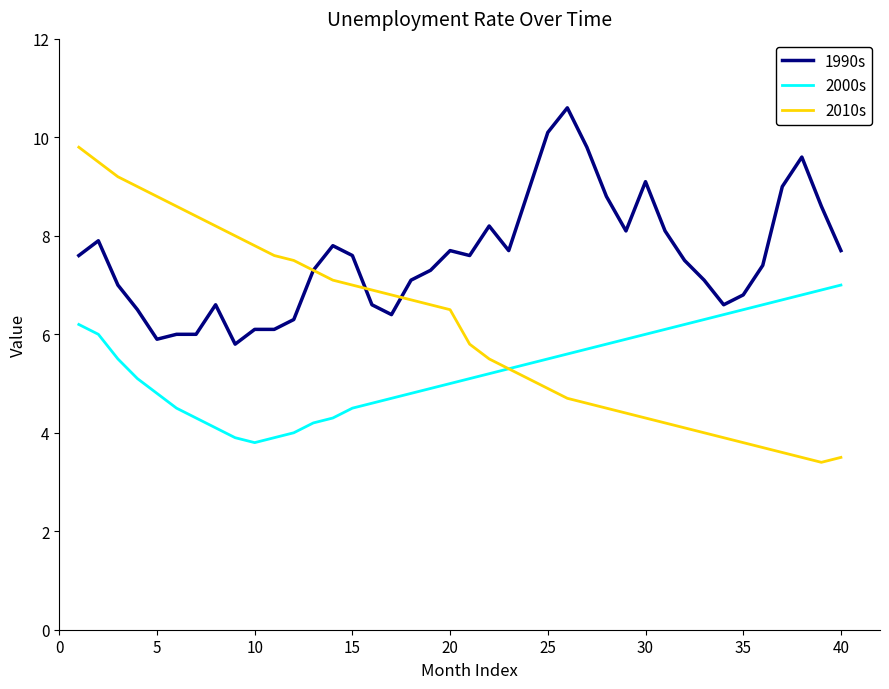

Rank the series by their maximum value, from lowest to highest.

2000s, 2010s, 1990s